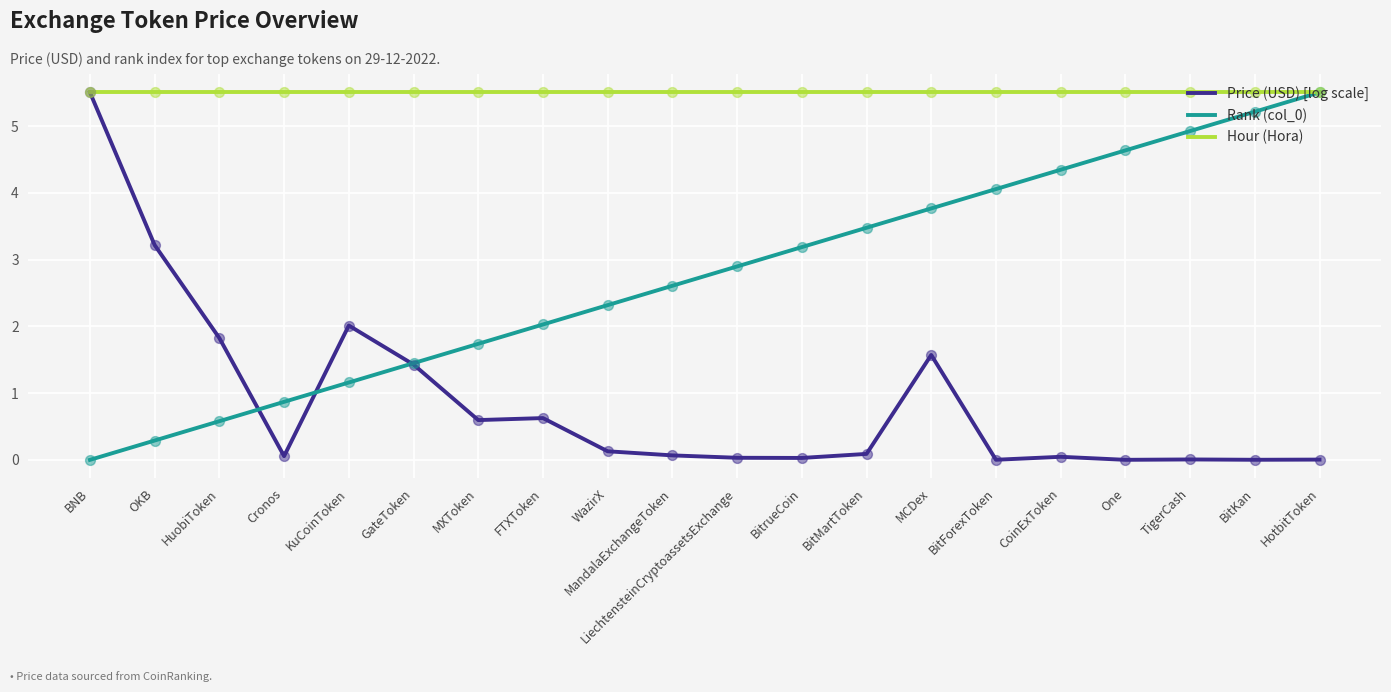

Which series has the largest total across all categories?

Hour (Hora)